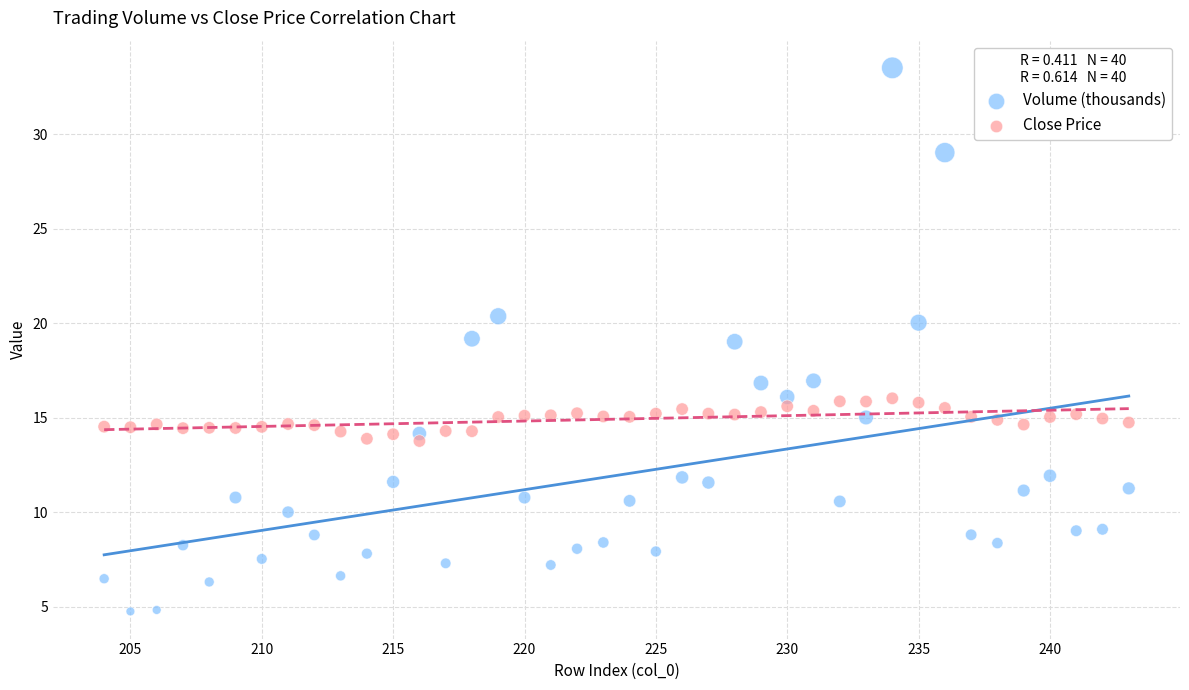

Which series has the widest spread of Y values?

Volume (thousands)